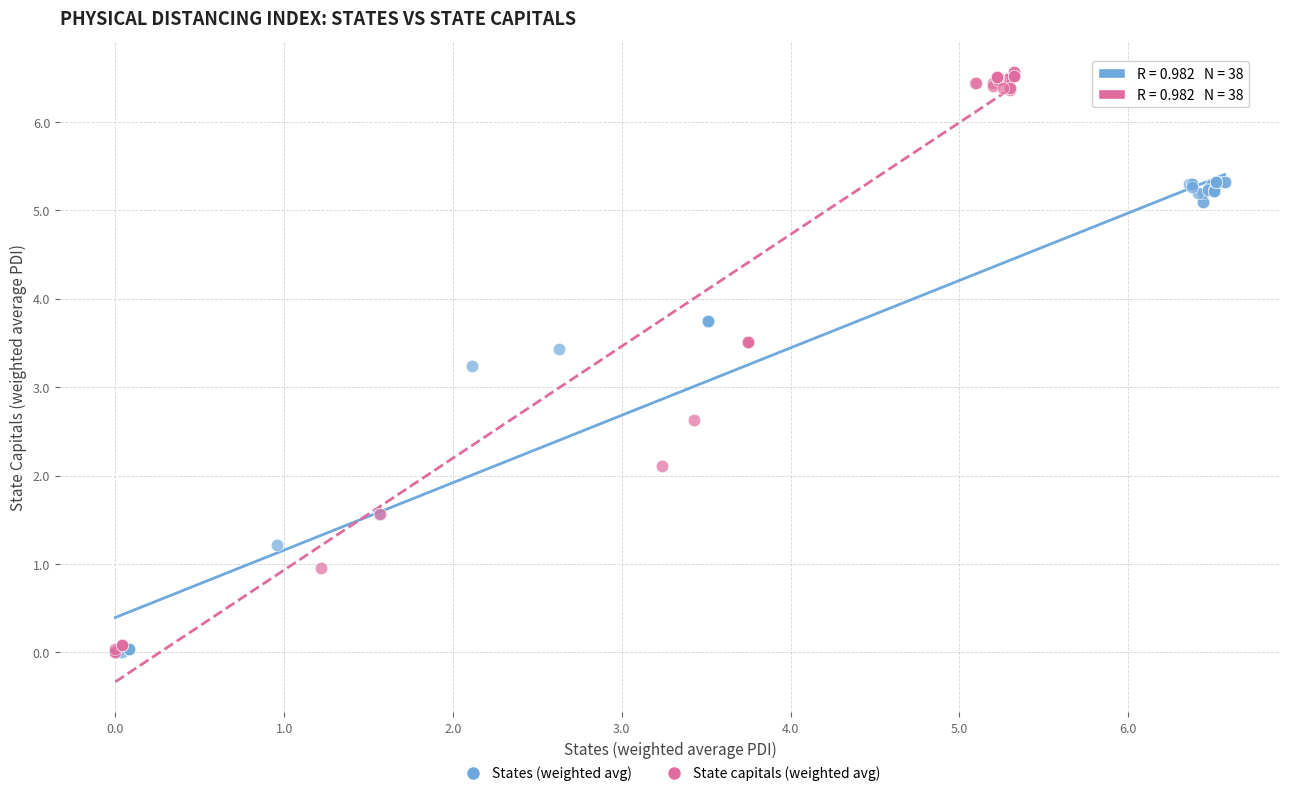

Which series contains the highest Y value?

State capitals (weighted avg)